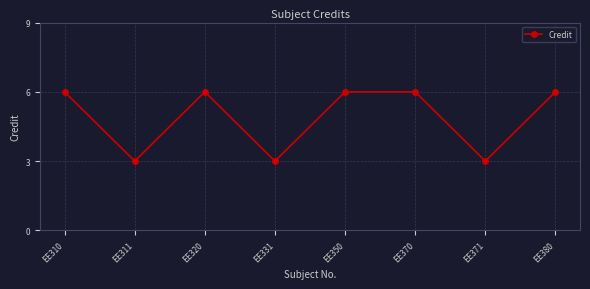

Reading left to right, list all the values displayed in this chart.

EE310=6	EE311=3	EE320=6	EE331=3	EE350=6	EE370=6	EE371=3	EE380=6